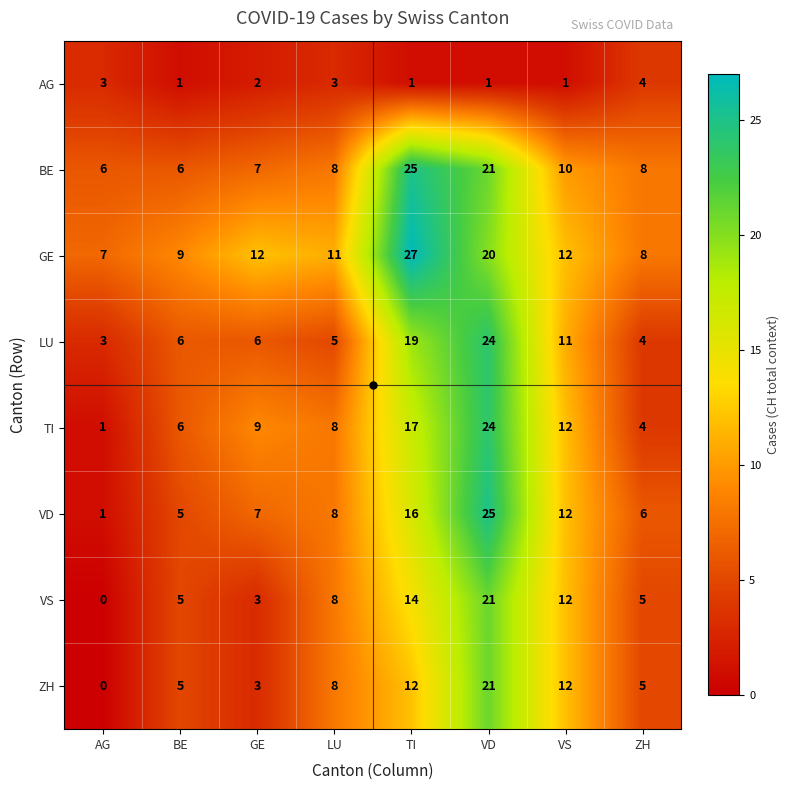

What is the spread (max minus min) of values at ZH?

4